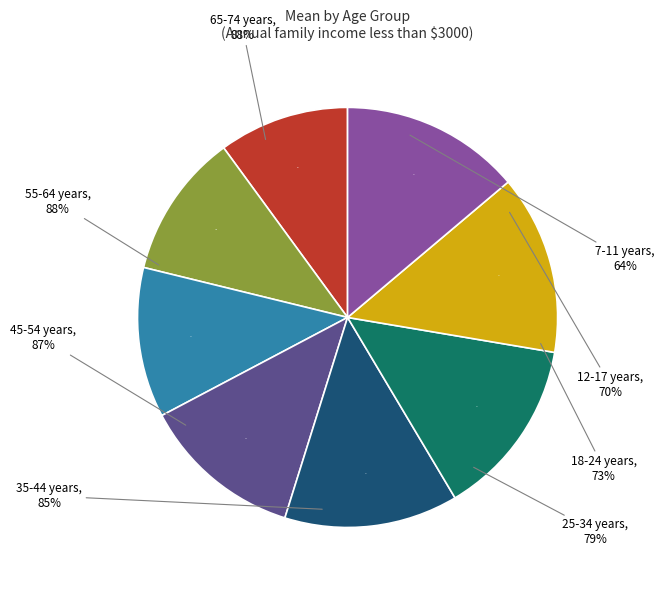

What percentage is NOT represented by 12-17 years?

88.9%